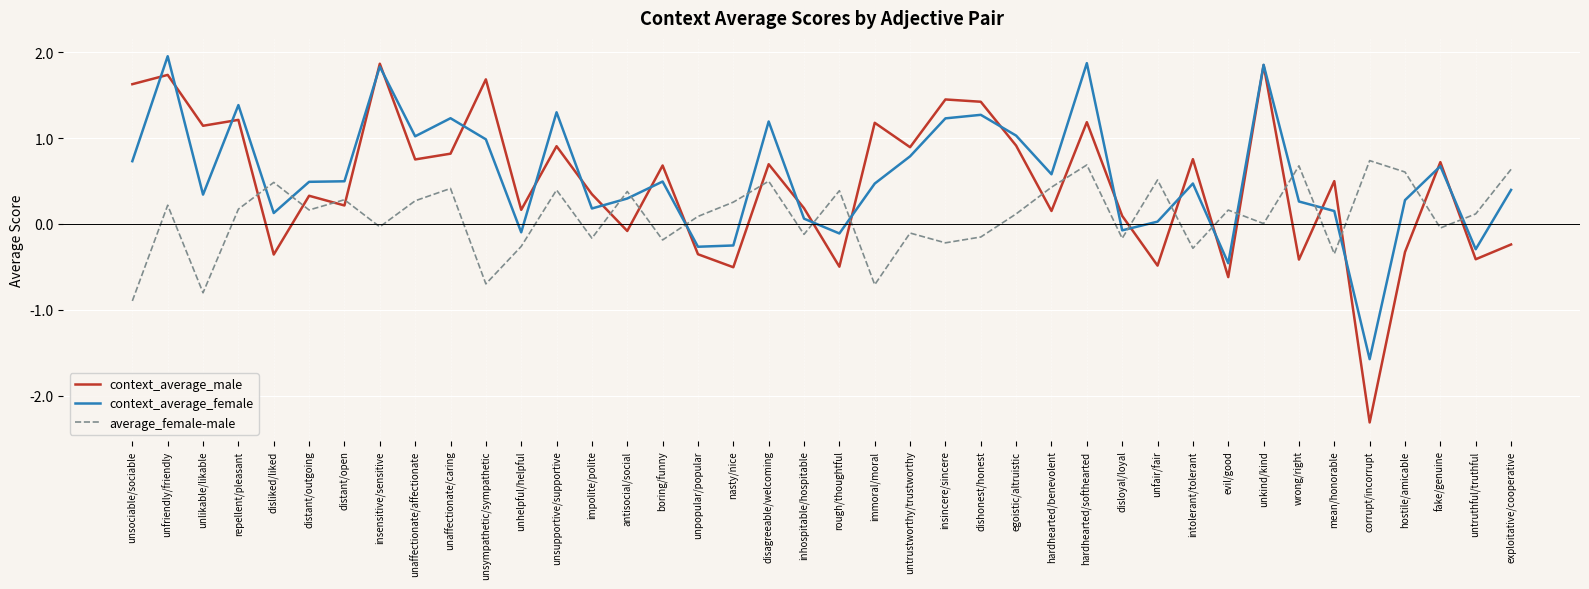

At which category does the chart reach its peak across all series?

unfriendly/friendly